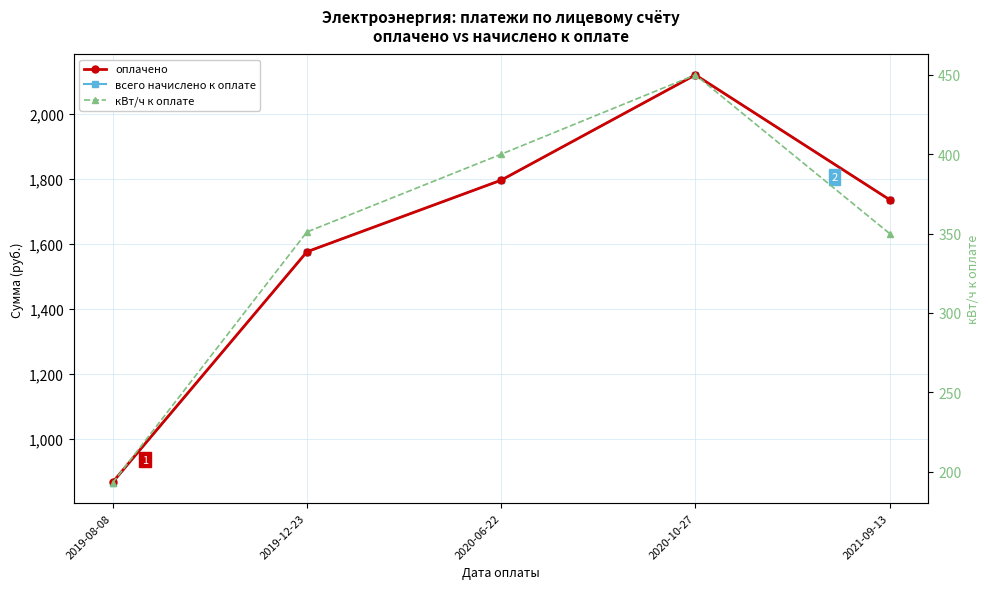

How many data points in оплачено are less than 1736?

2